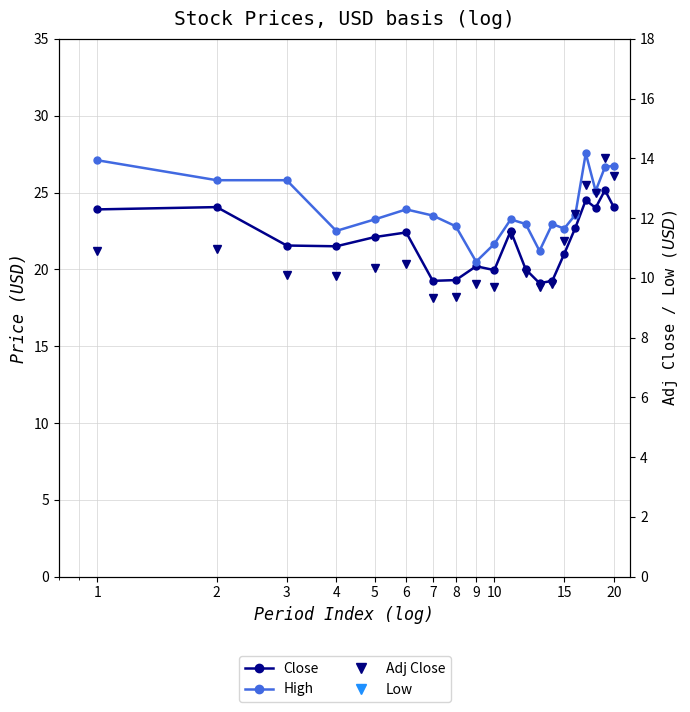

What is the sum of the Close values at 5 and 4?

43.6